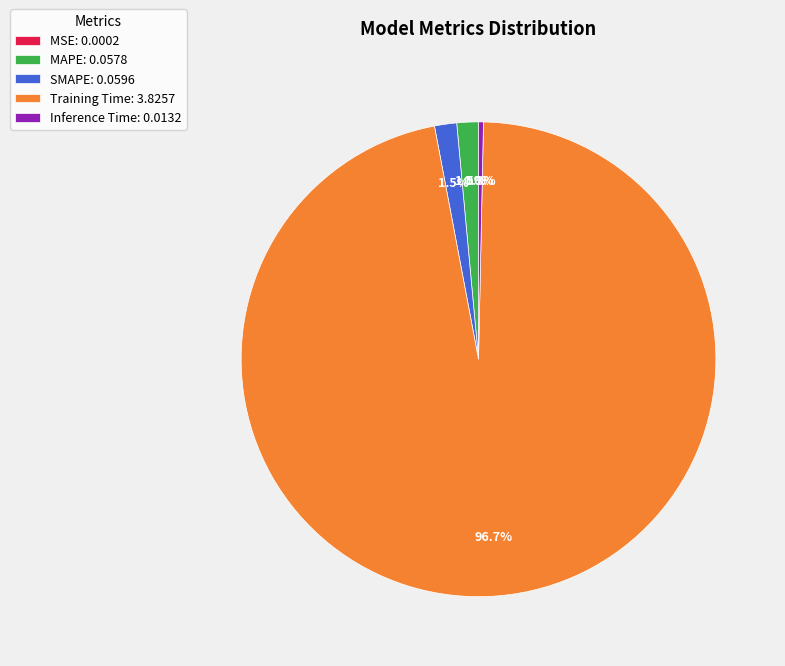

What is the majority slice?

Training Time